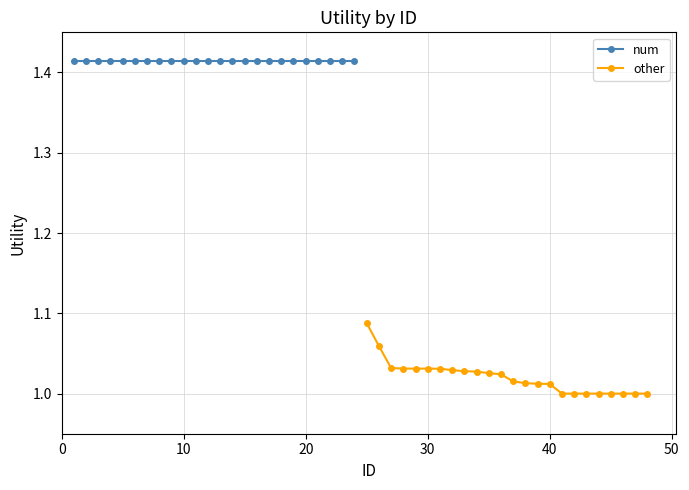

Reading right to left, transcribe all the data shown in this chart.

num: 1.4	1.4	1.4	1.4	1.4	1.4	1.4	1.4	1.4	1.4	1.4	1.4	1.4	1.4	1.4	1.4	1.4	1.4	1.4	1.4	1.4	1.4	1.4	1.4
other: 1.0	1.0	1.0	1.0	1.0	1.0	1.0	1.0	1.0	1.0	1.0	1.0	1.0	1.0	1.0	1.0	1.0	1.0	1.0	1.0	1.0	1.0	1.1	1.1